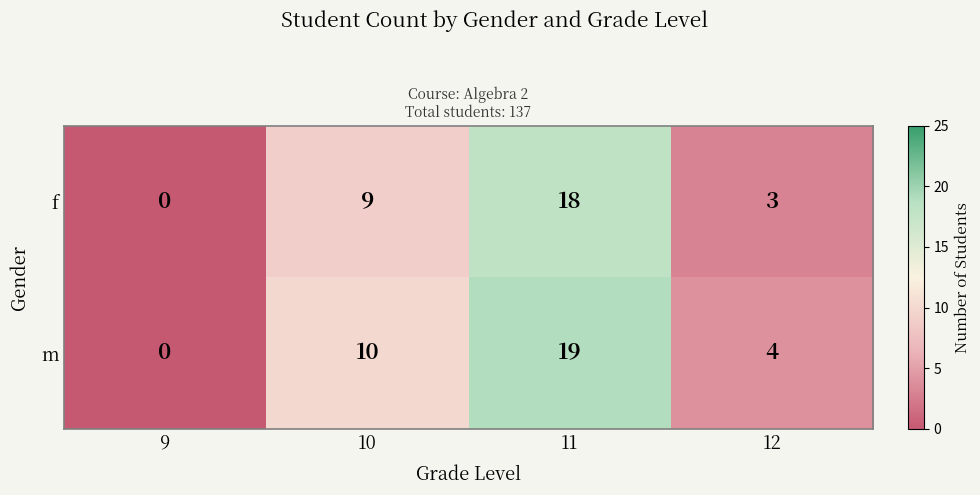

Which series has the largest range (max minus min)?

m